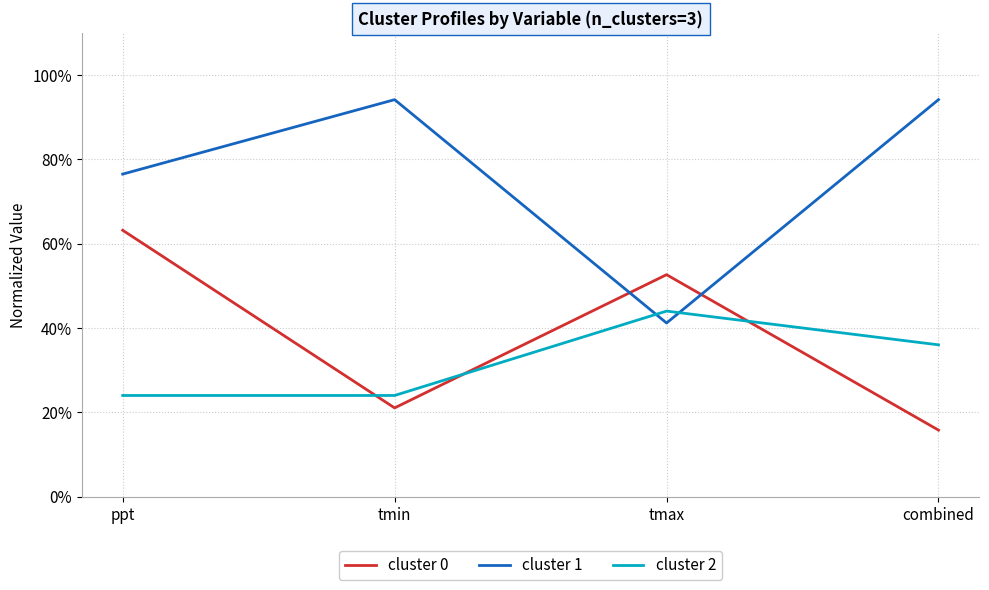

At which label does cluster 2 reach its minimum?

ppt